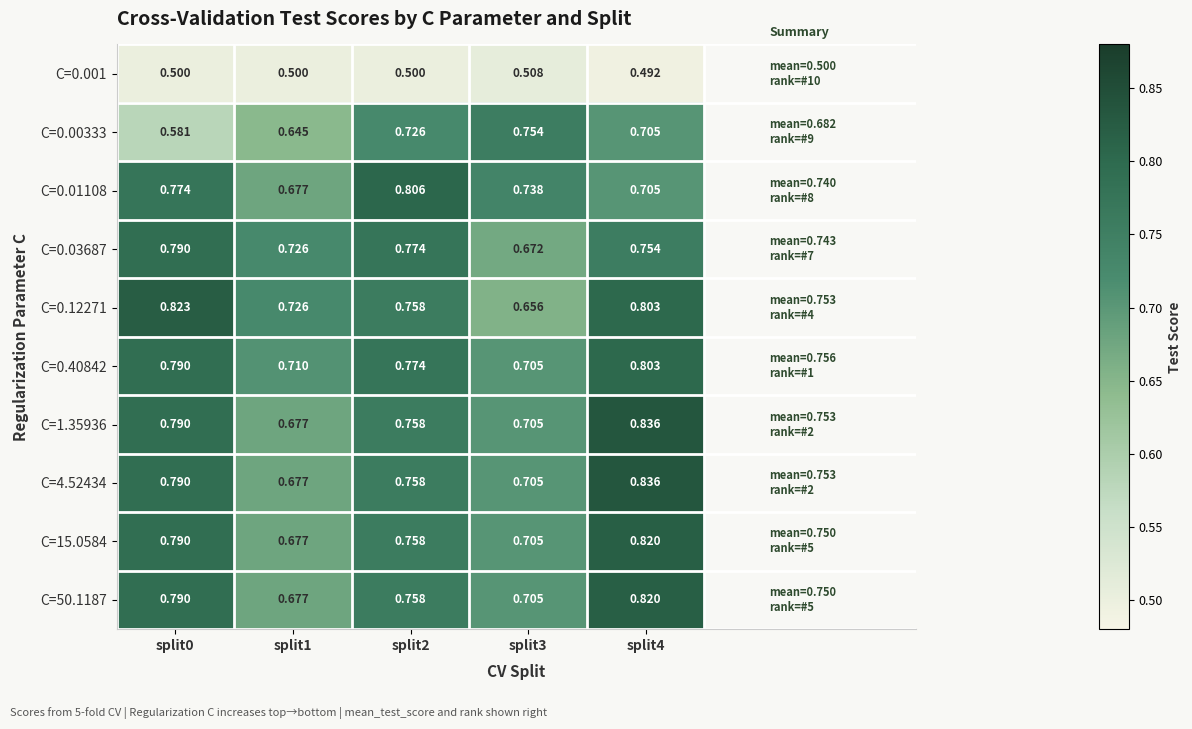

Which category has the lowest value across all series?

split4